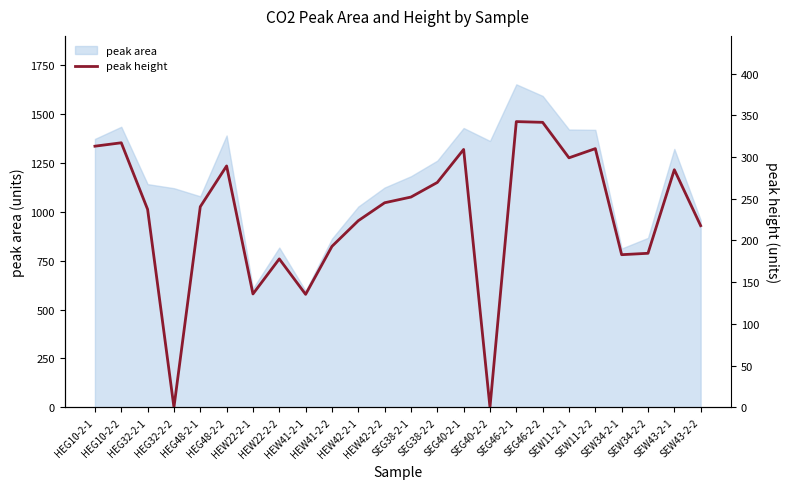

How many interior local peaks (higher than both neighbors) does the data have?

7